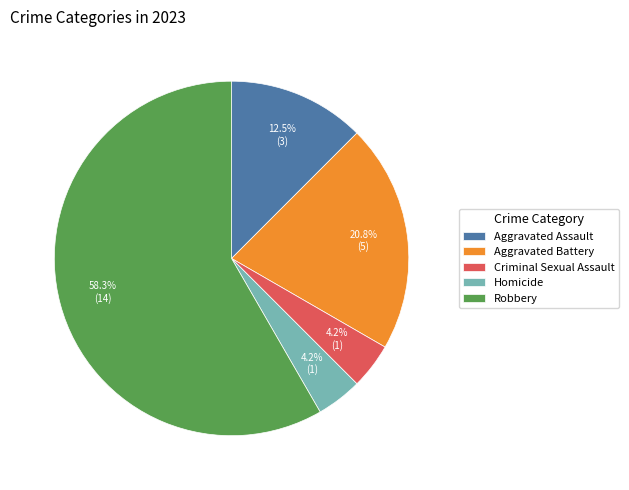

Which category has the biggest portion of the pie?

Robbery